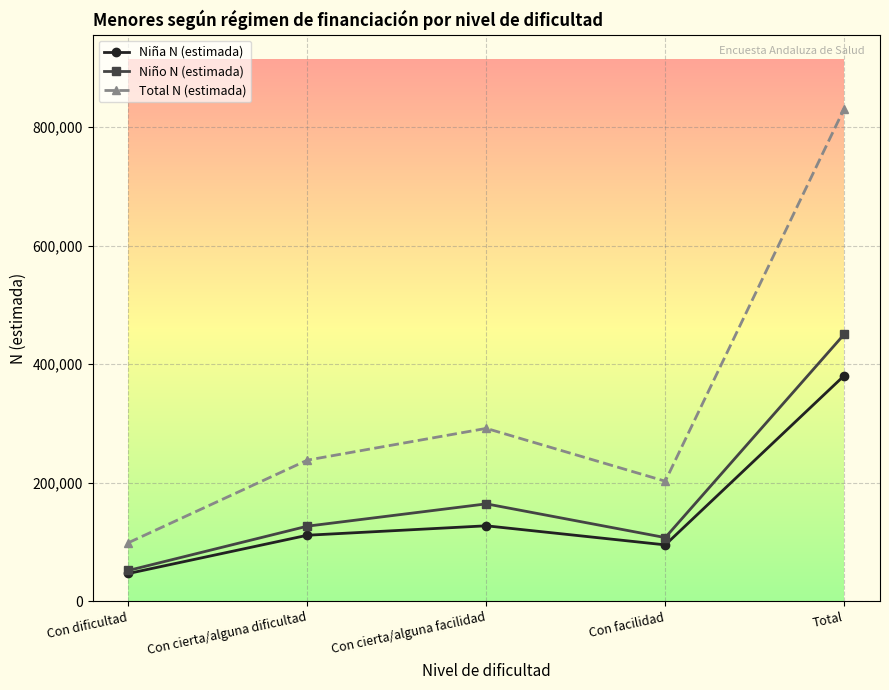

What is the difference between the maximum and minimum values in the Niño N (estimada) series?

398471